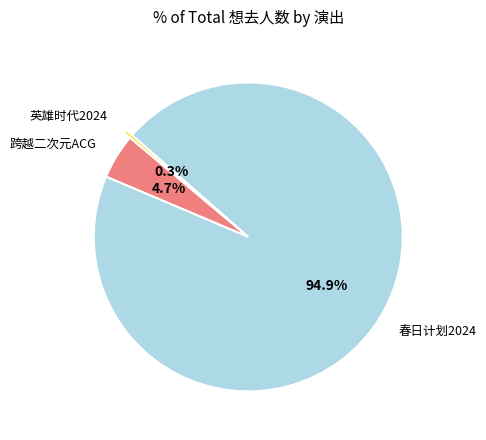

Combined, do 春日计划2024 and 英雄时代2024 account for over 50%?

Yes